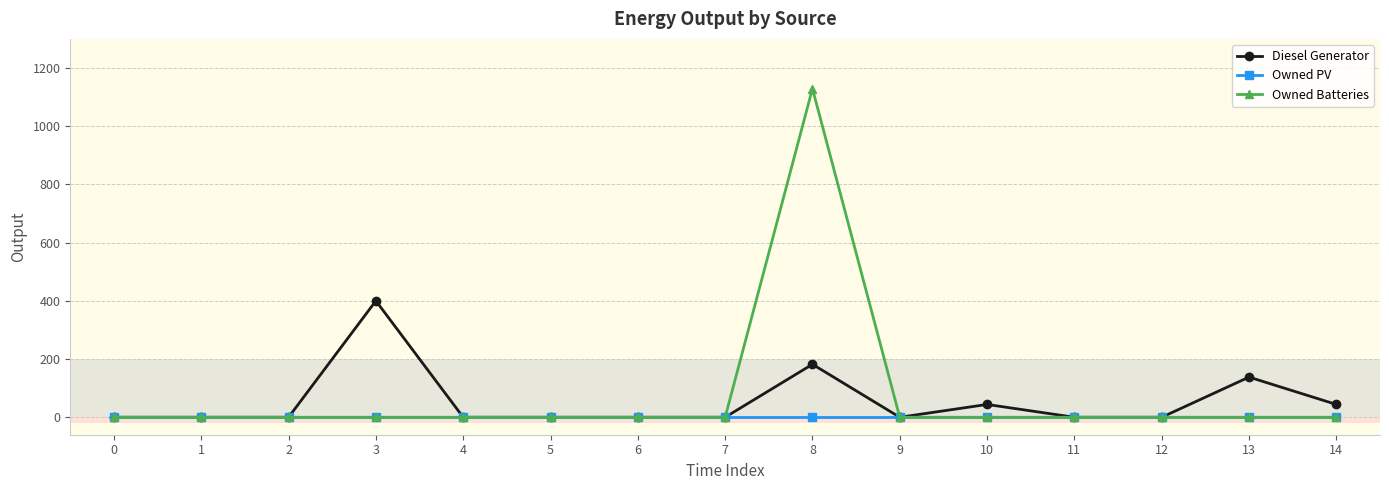

Does the chart display data point markers on the line(s)?

Yes